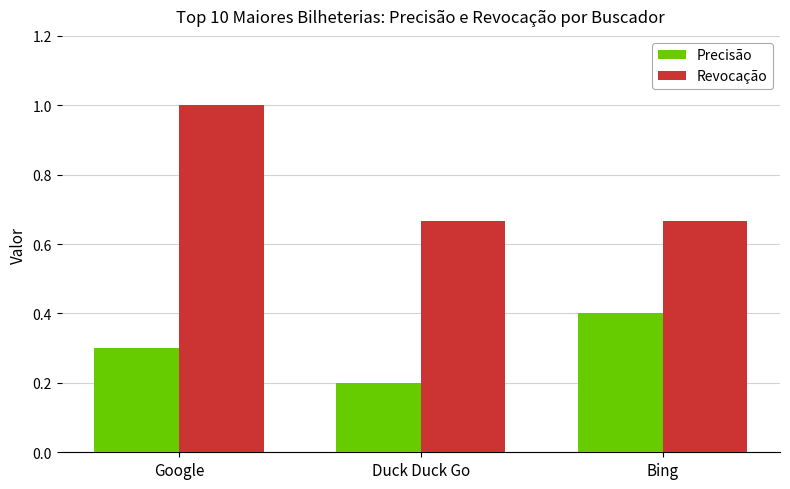

How many bars are there in total?

6